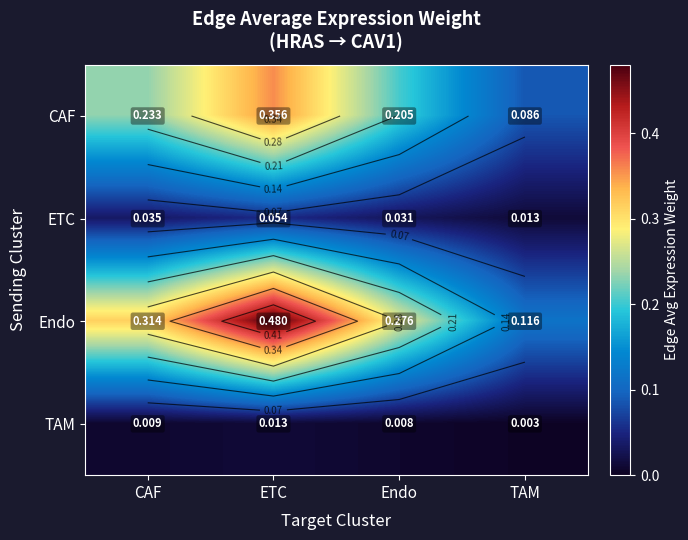

Is the value of Endo at CAF greater than the value of ETC at Endo?

Yes